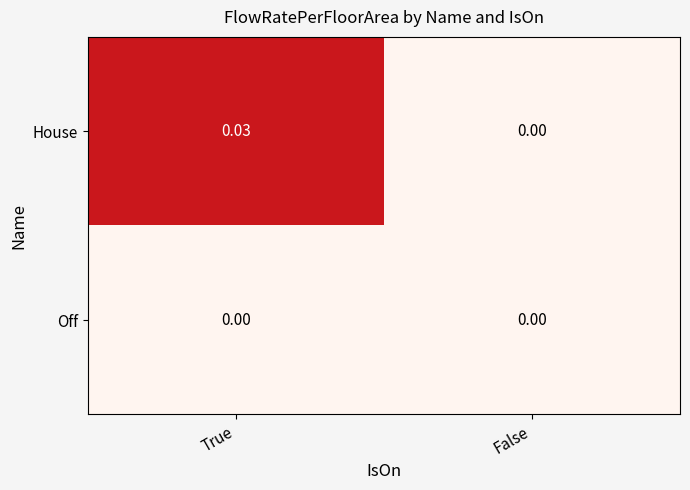

List the series in order of their peak value, highest first.

House, Off